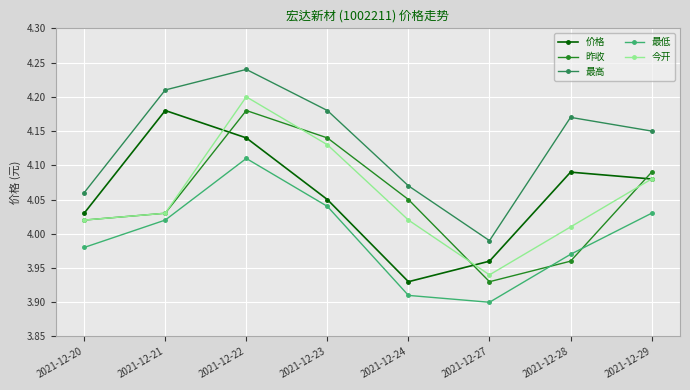

Where does the 今开 series first go above 4?

2021-12-20